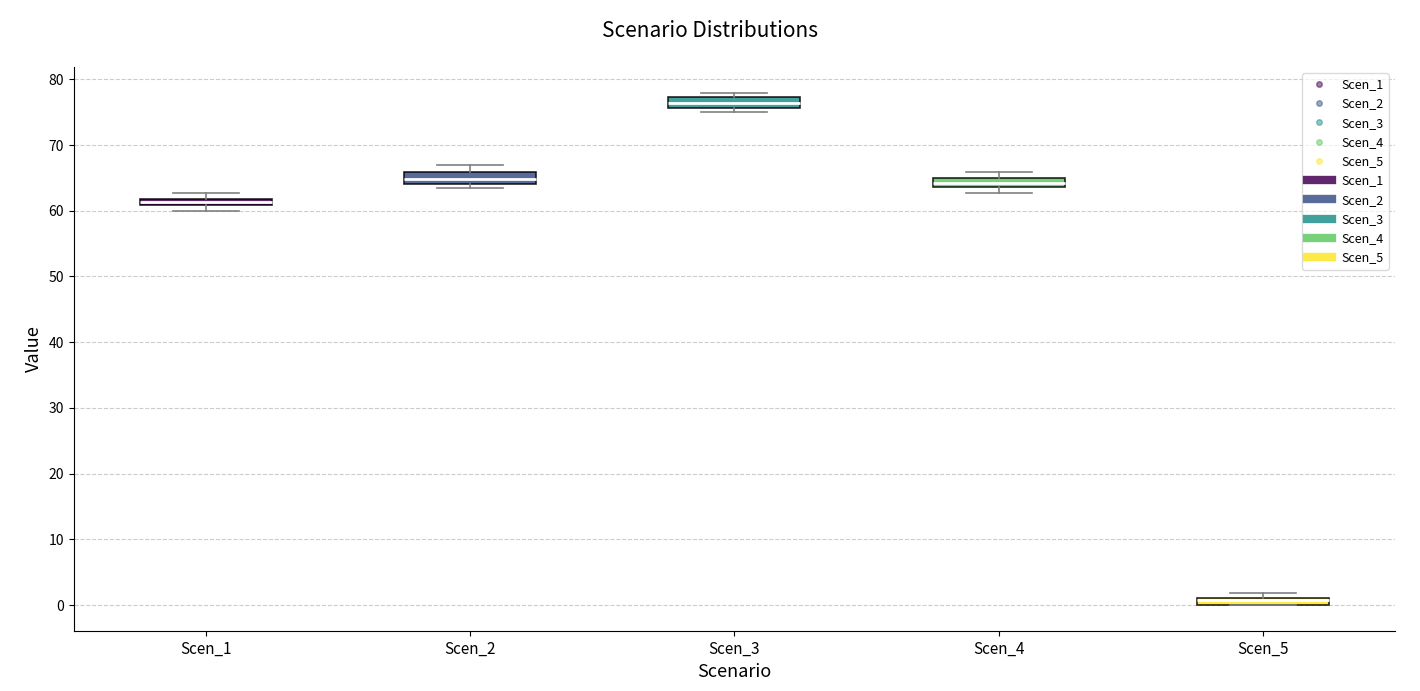

Which box's median line is the lowest?

Scen_5